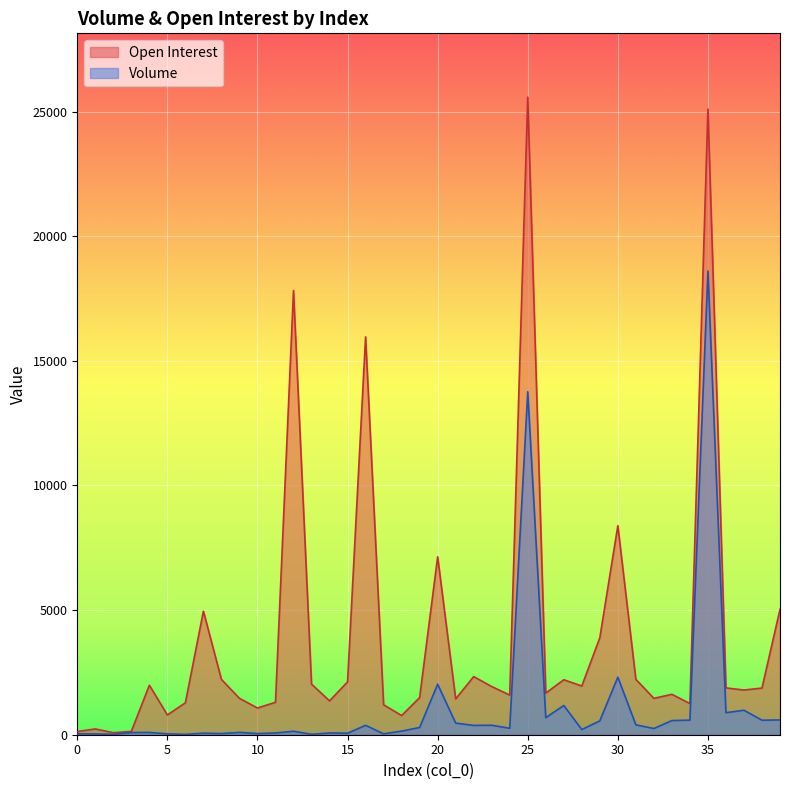

True or false: Volume has more than 2 points higher than both neighbors.

True